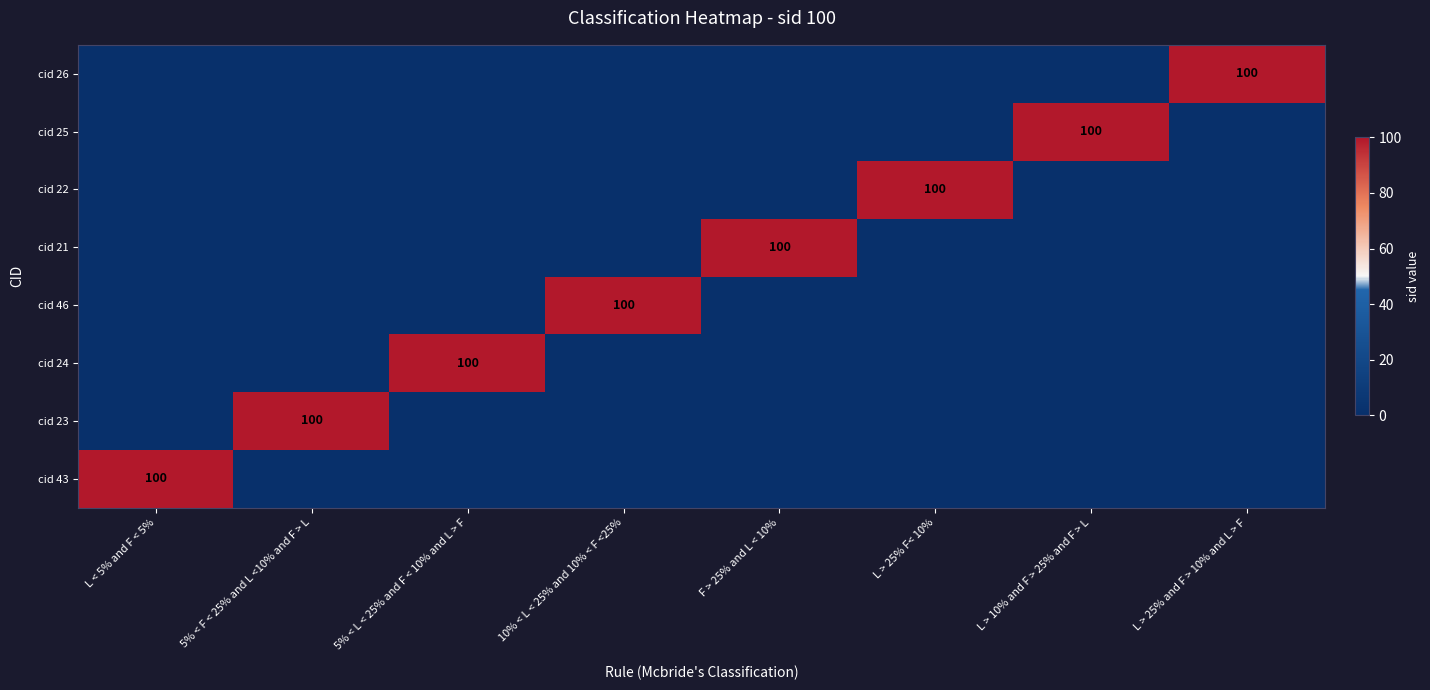

Is it true that cid 43 equals 100 at L < 5% and F < 5%?

True